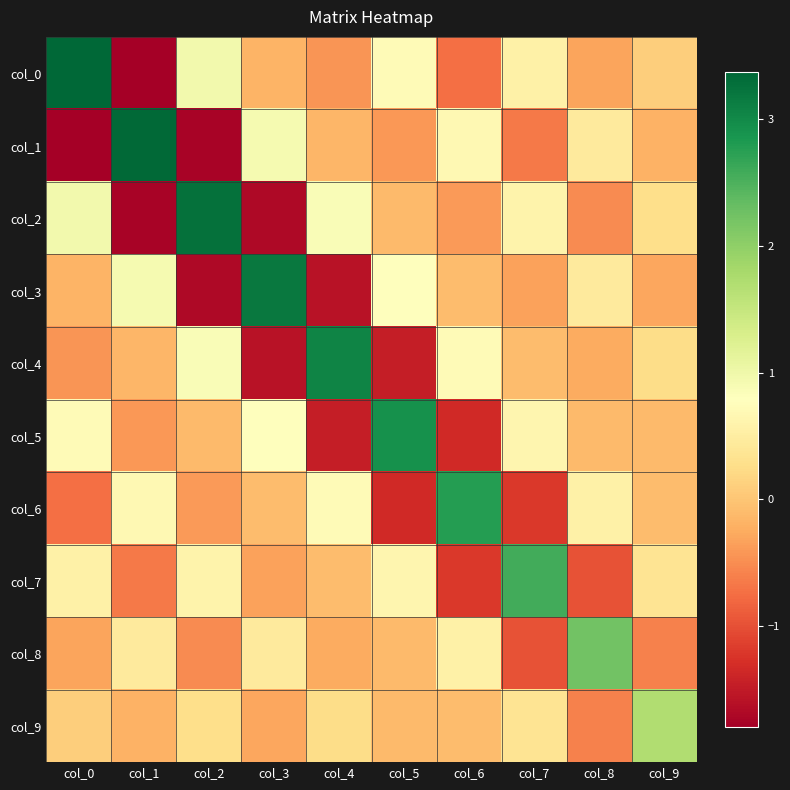

What is the spread (max minus min) of values at col_7?

3.8